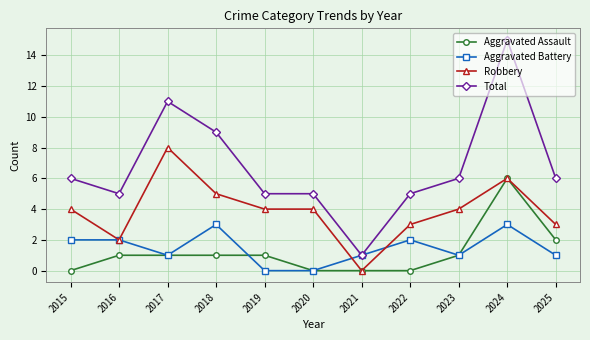

What is the value of the Total point at the 6th from the left?

5